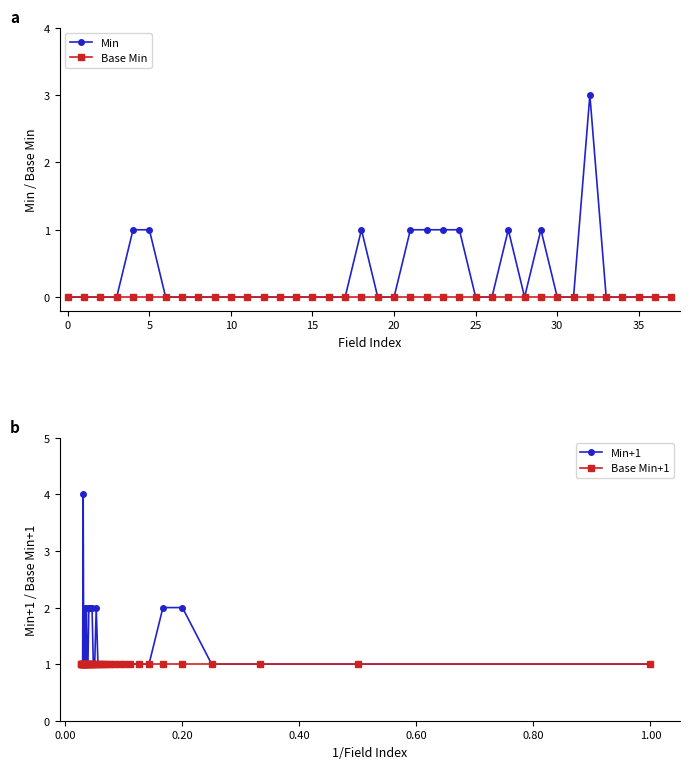

How many interior local valleys does the Min+1 series have?

1